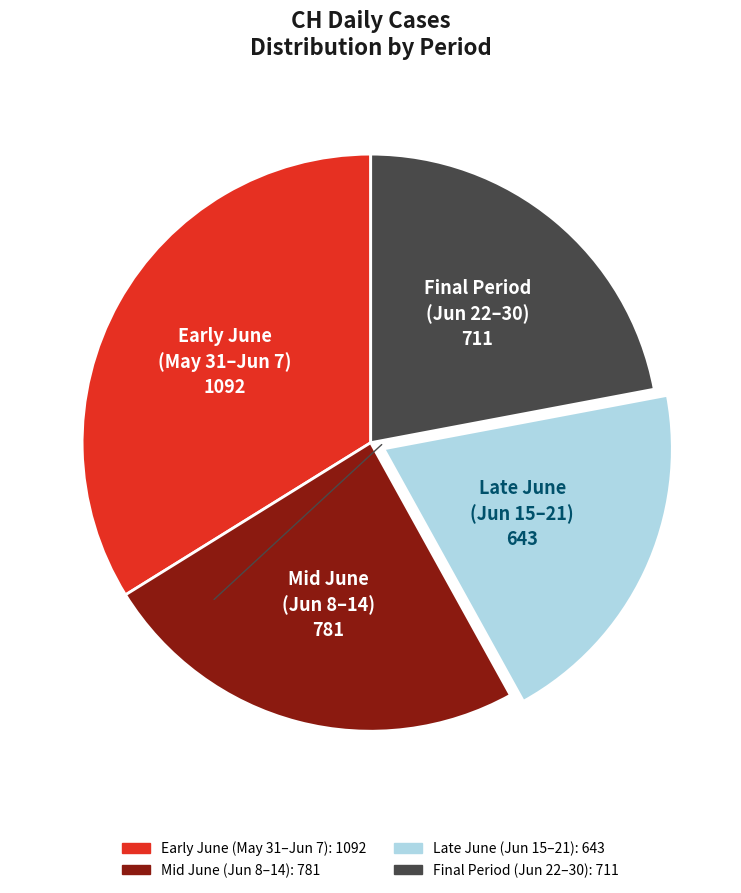

Is there any slice that represents more than half of the pie?

No